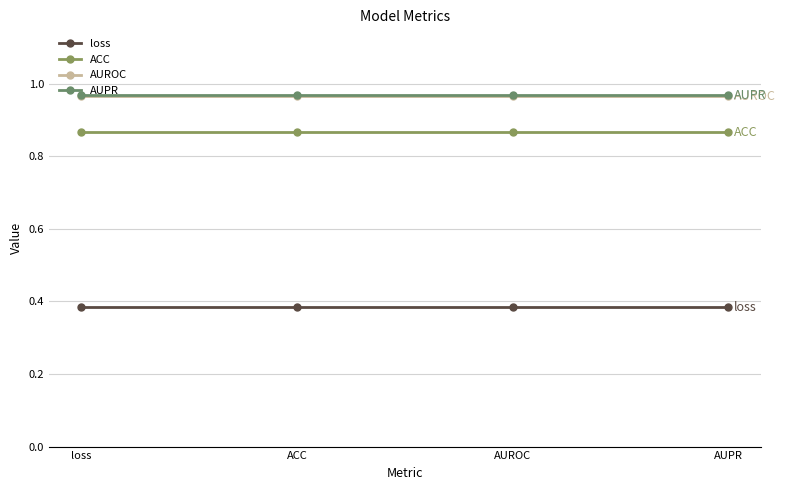

How many lines are shown in the chart?

4